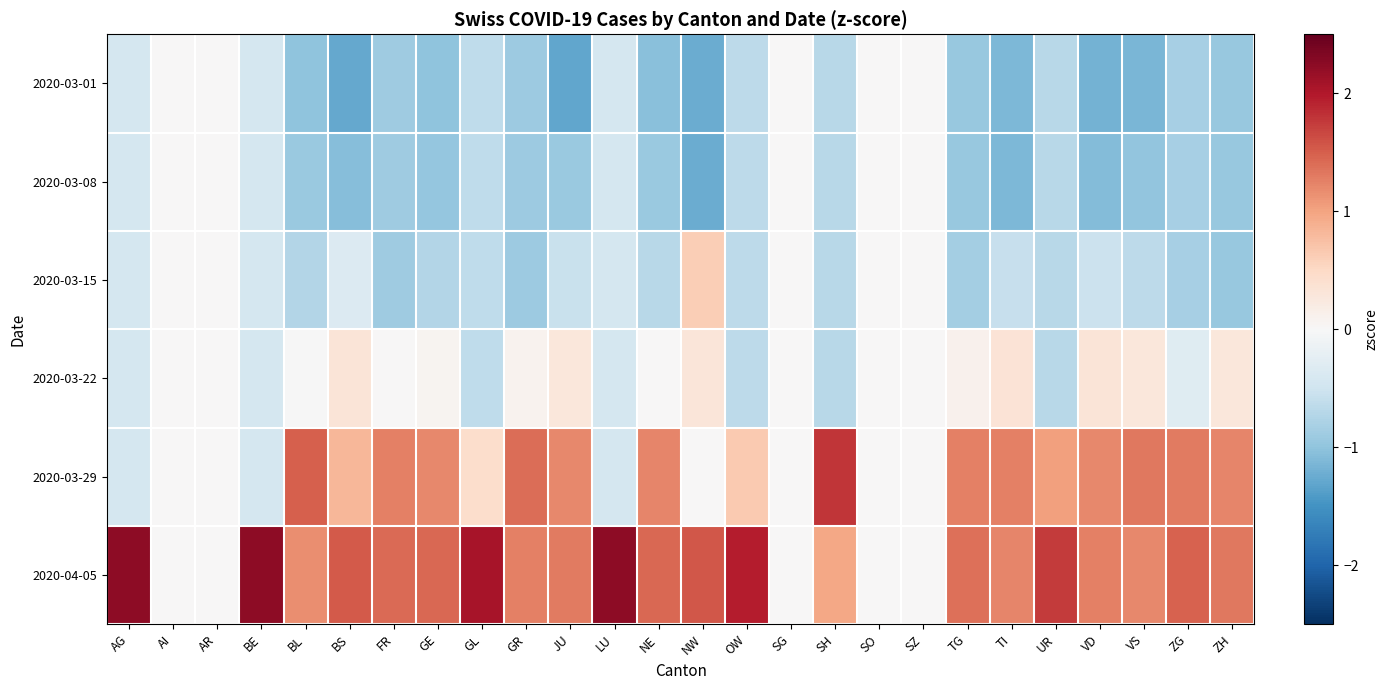

What is the difference between the highest and lowest values at GE?

2.4